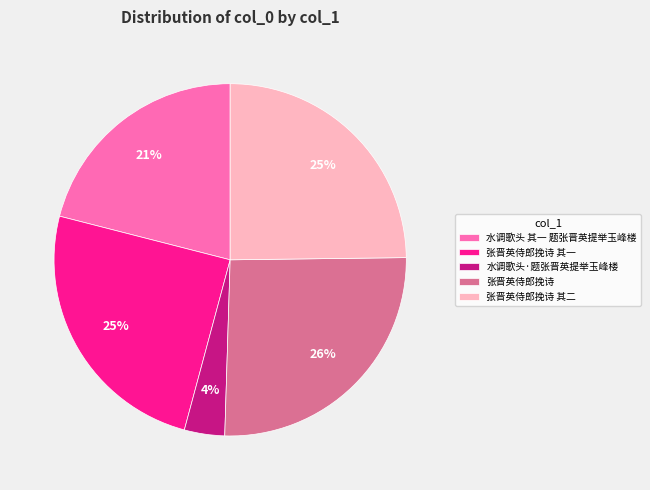

Which has a higher value, 张晋英侍郎挽诗 其一 or 水调歌头·题张晋英提举玉峰楼?

张晋英侍郎挽诗 其一